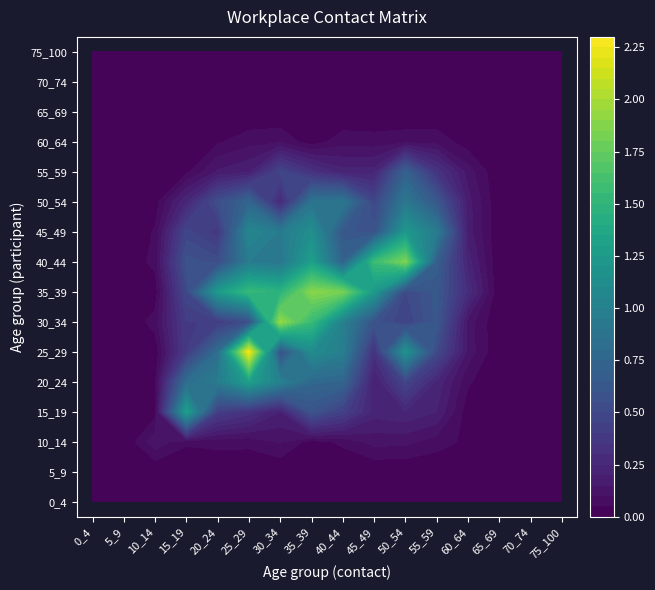

Rank the series by their maximum value, from lowest to highest.

0_4, 5_9, 65_69, 70_74, 75_100, 60_64, 10_14, 55_59, 50_54, 45_49, 15_19, 20_24, 40_44, 35_39, 30_34, 25_29